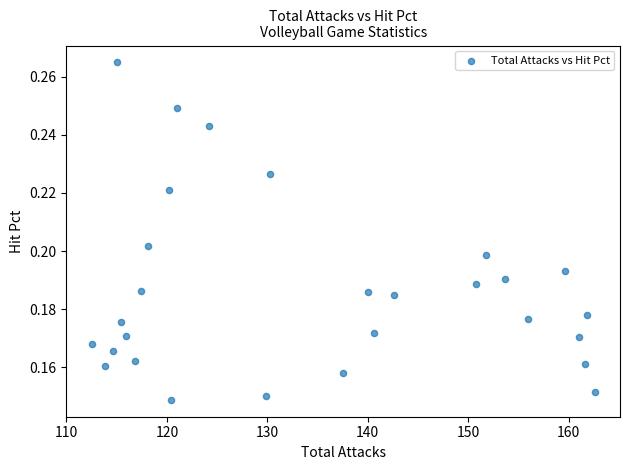

What is the range of X values (max minus min)?

50.1